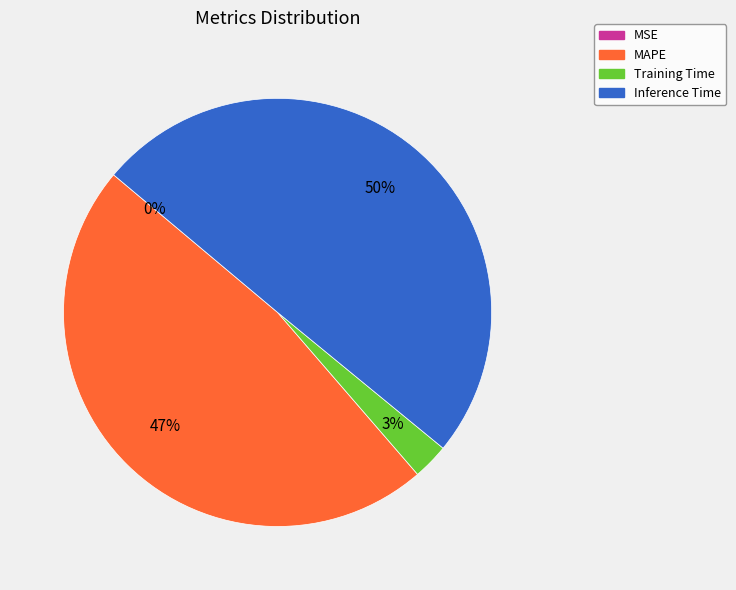

What is the largest slice in the pie chart?

Inference Time